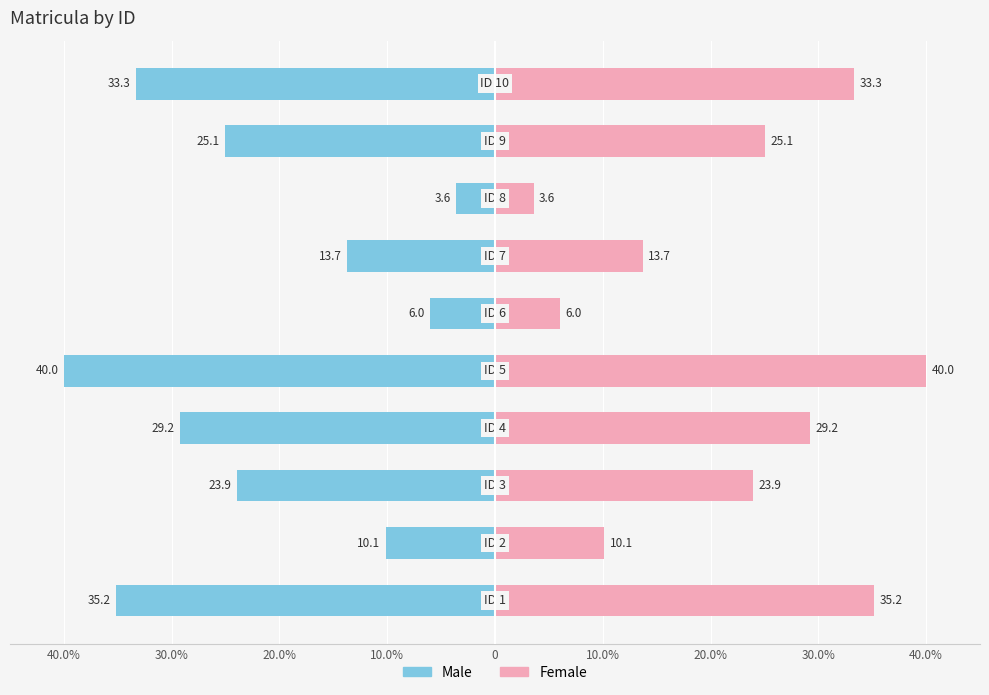

Is the value of Female at 10.0% greater than the value of Male at 20.0%?

Yes